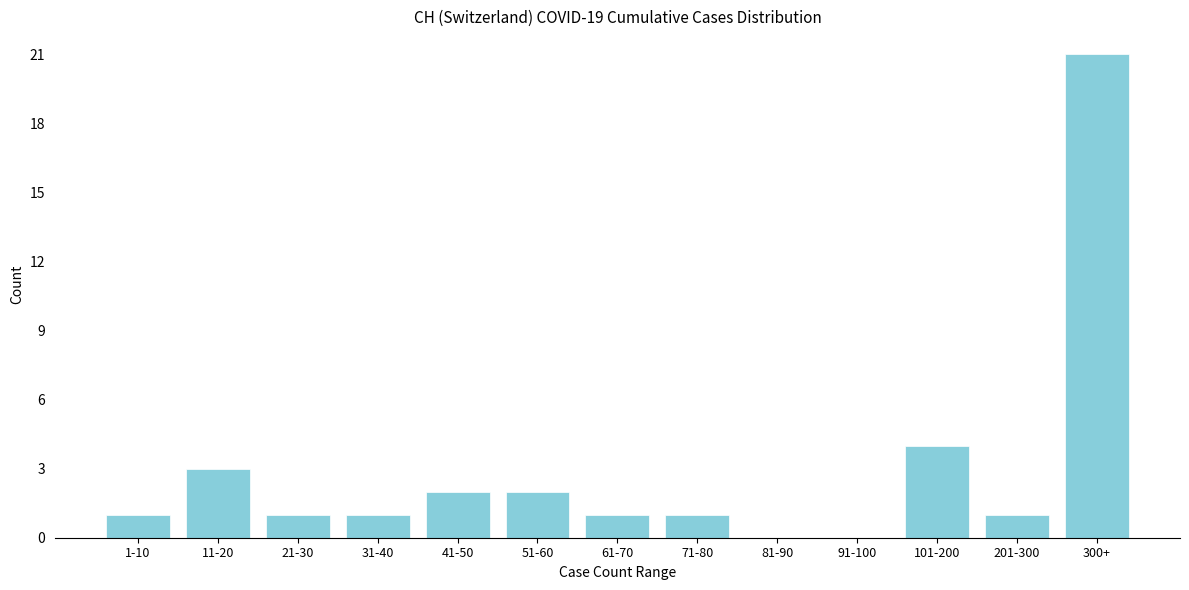

Reading left to right, transcribe all the data shown in this chart.

1-10=1	11-20=3	21-30=1	31-40=1	41-50=2	51-60=2	61-70=1	71-80=1	81-90=0	91-100=0	101-200=4	201-300=1	300+=21